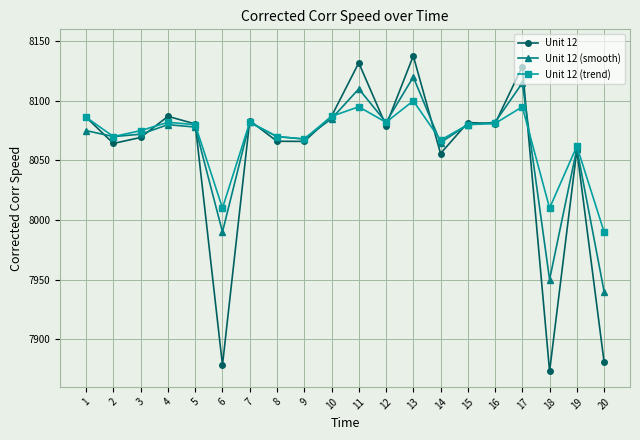

Rank the series by their maximum value, from highest to lowest.

Unit 12, Unit 12 (smooth), Unit 12 (trend)